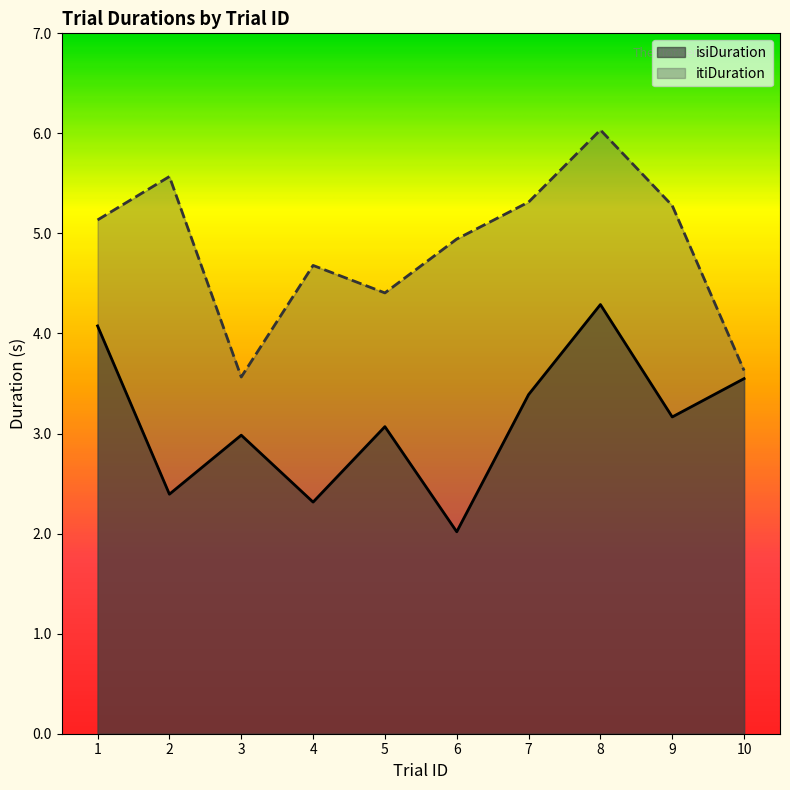

True or false: isiDuration and itiDuration intersect in this chart.

False